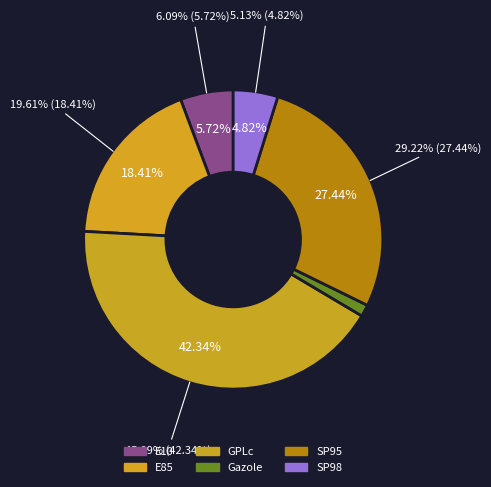

What is the smallest slice in the pie chart?

Gazole